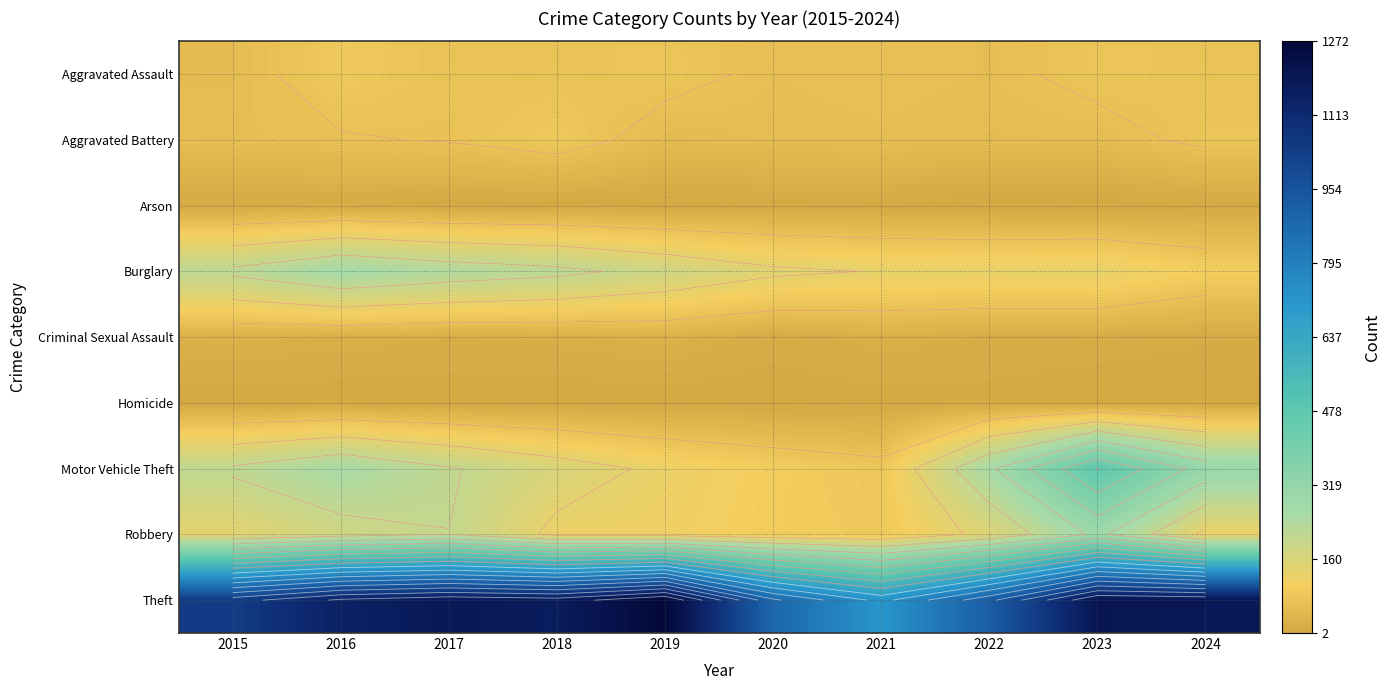

Is it true that Motor Vehicle Theft equals 212 at 2015?

True